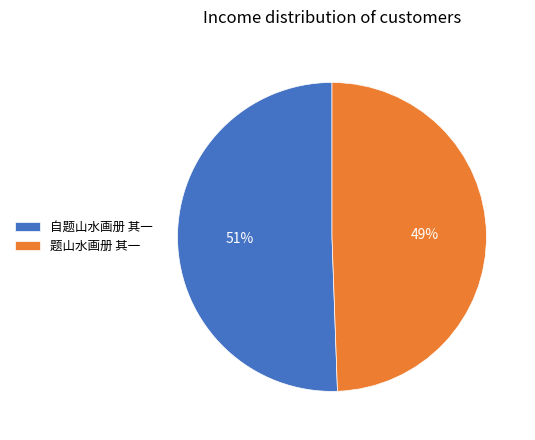

Rank the categories by value from highest to lowest.

自题山水画册 其一, 题山水画册 其一